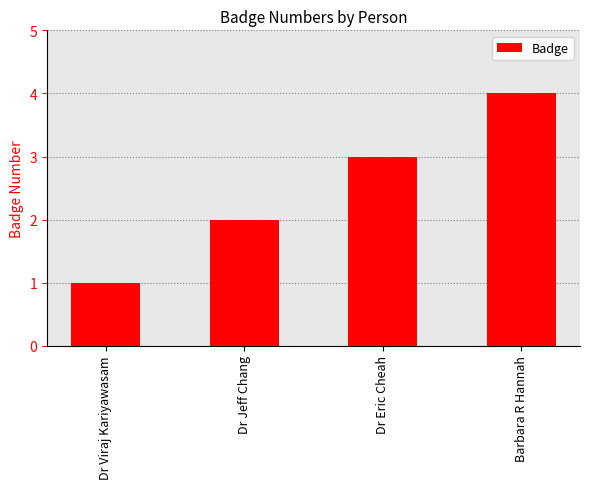

How many values are between 2 and 4?

3